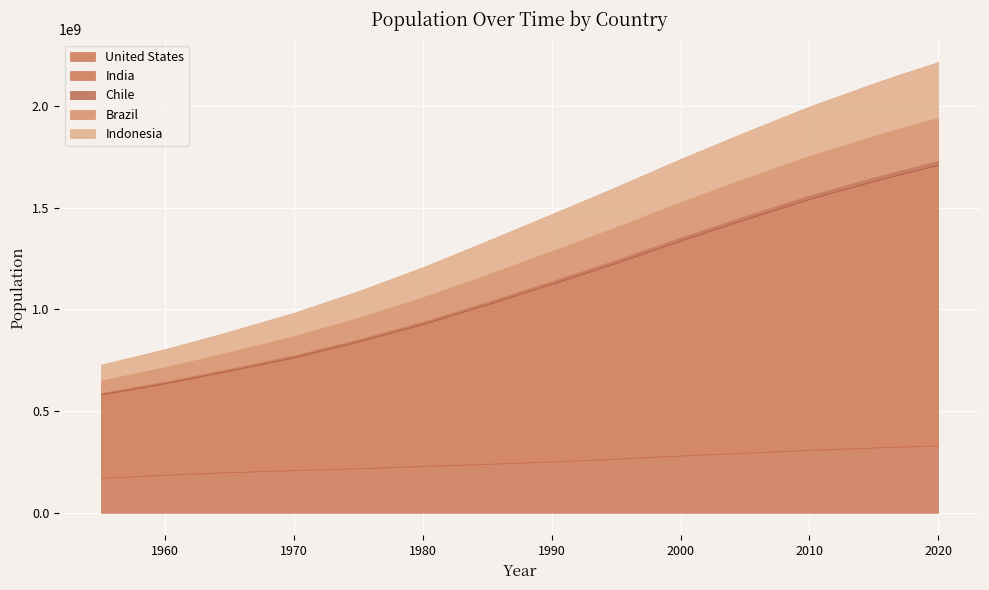

At which label does Indonesia first exceed 211513823?

2005